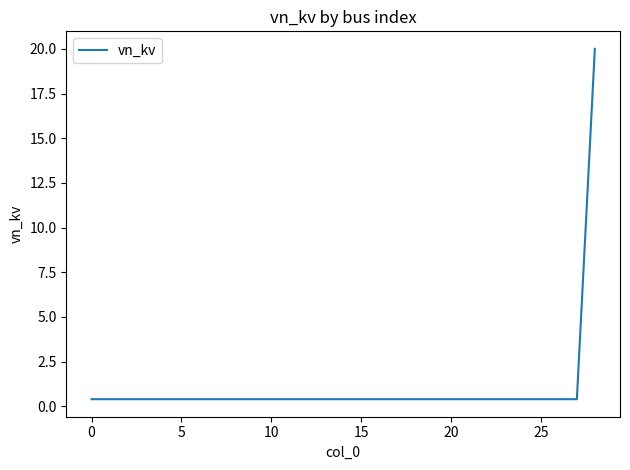

Reading left to right, list all the values displayed in this chart.

0.4	0.4	0.4	0.4	0.4	0.4	0.4	0.4	0.4	0.4	0.4	0.4	0.4	0.4	0.4	0.4	0.4	0.4	0.4	0.4	0.4	0.4	0.4	0.4	0.4	0.4	0.4	0.4	20.0